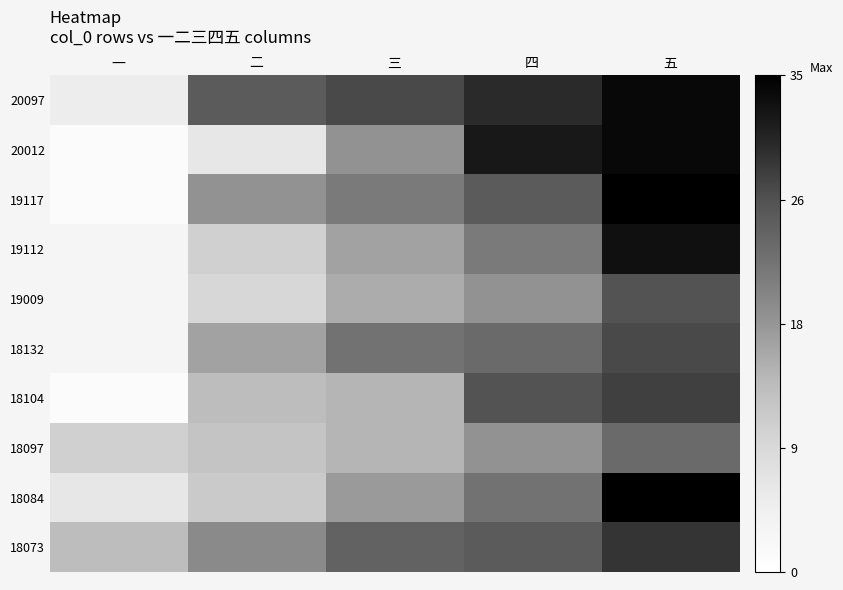

How many distinct data groups are displayed?

10